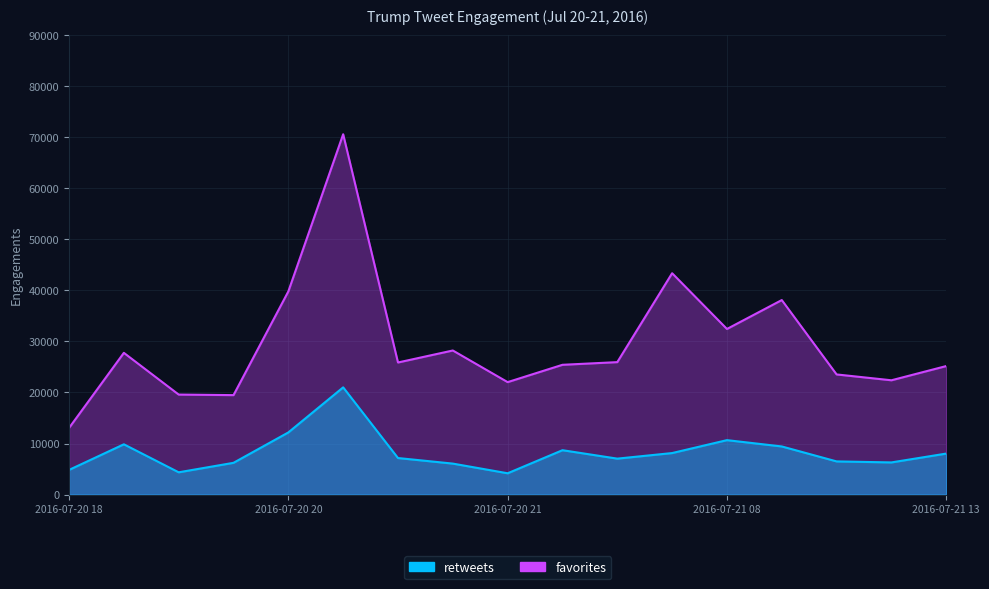

True or false: retweets and favorites cross at least once.

False